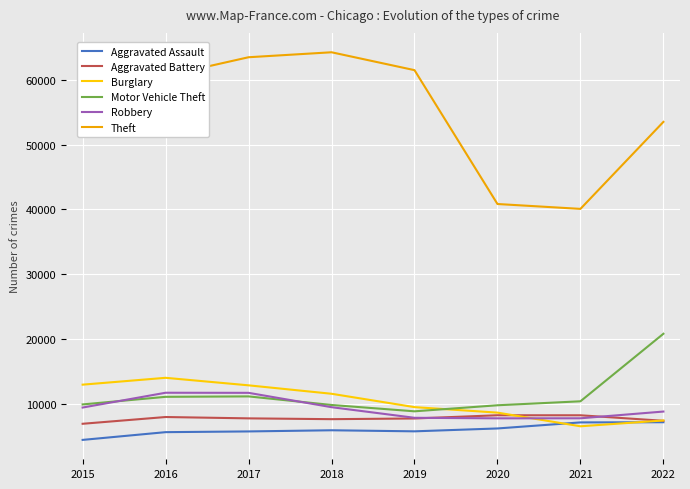

Rank the series by their maximum value, from highest to lowest.

Theft, Motor Vehicle Theft, Burglary, Robbery, Aggravated Battery, Aggravated Assault